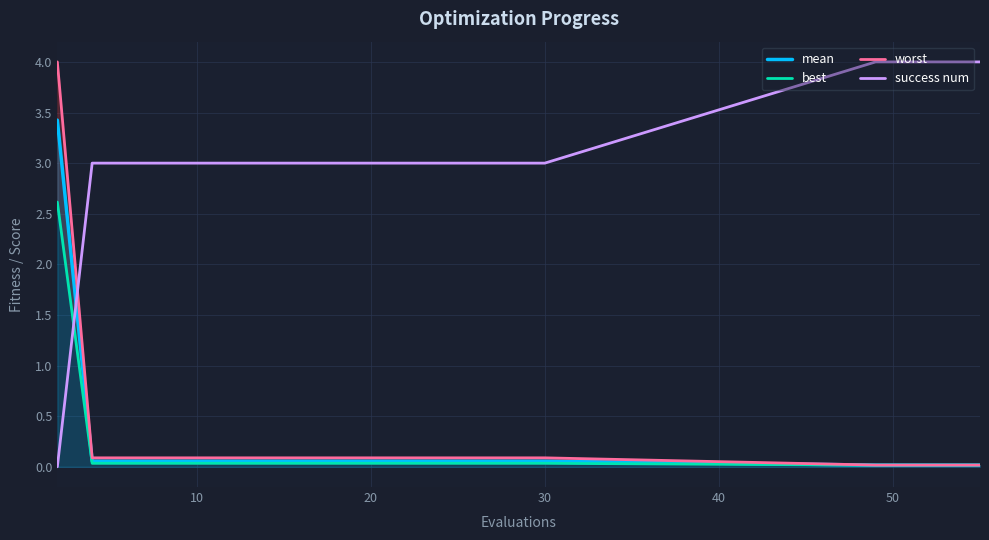

Which series ends up on top after the final intersection of success num and mean?

success num